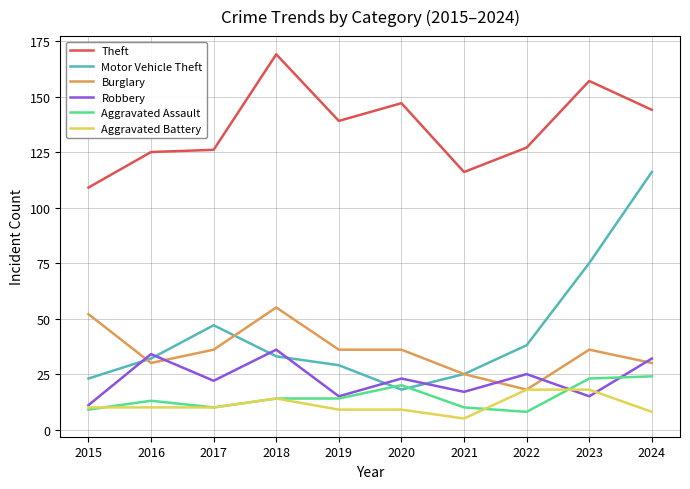

Which series has the widest spread of values?

Motor Vehicle Theft